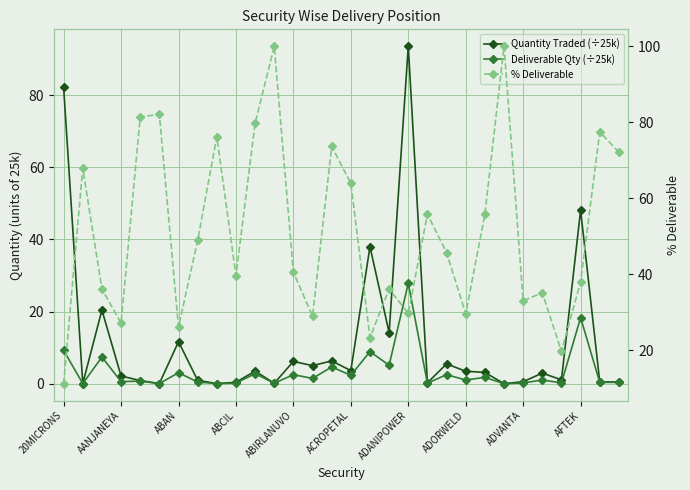

Reading left to right, extract all data points from this chart.

Quantity Traded (÷25k): 82.1	0.0	20.4	2.1	0.9	0.0	11.6	0.9	0.0	0.4	3.5	0.1	6.2	5.0	6.3	3.6	38.0	14.2	93.6	0.2	5.5	3.5	3.1	0.0	0.5	2.9	1.1	48.1	0.5	0.5
Deliverable Qty (÷25k): 9.2	0.0	7.4	0.6	0.7	0.0	3.0	0.5	0.0	0.2	2.8	0.1	2.5	1.5	4.6	2.3	8.9	5.1	27.8	0.1	2.5	1.0	1.7	0.0	0.2	1.0	0.2	18.3	0.4	0.4
% Deliverable: 11.3	67.9	36.2	27.2	81.4	82.0	26.1	48.9	76.2	39.7	79.7	100.0	40.5	29.0	73.6	64.0	23.4	36.1	29.8	55.8	45.7	29.6	55.8	100.0	33.1	35.1	19.8	38.0	77.5	72.1